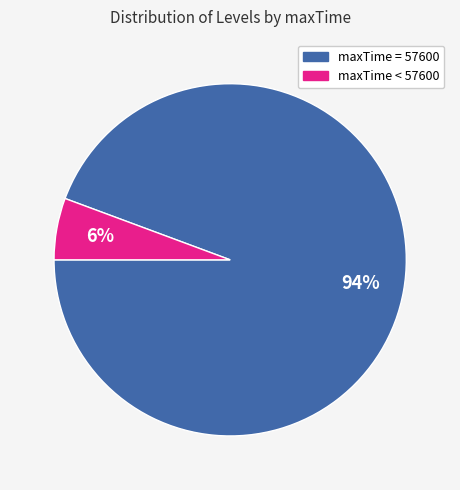

Does any single category account for the majority?

Yes